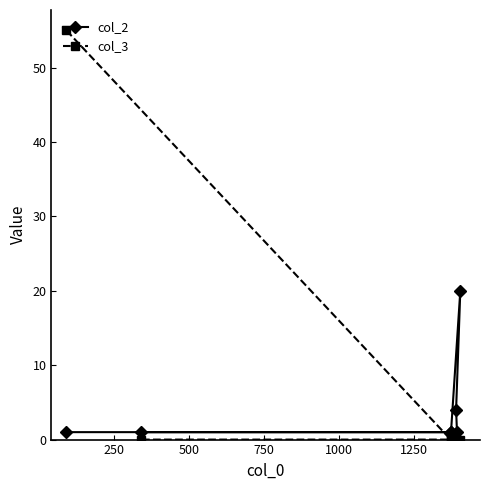

Which series has the largest range (max minus min)?

col_3